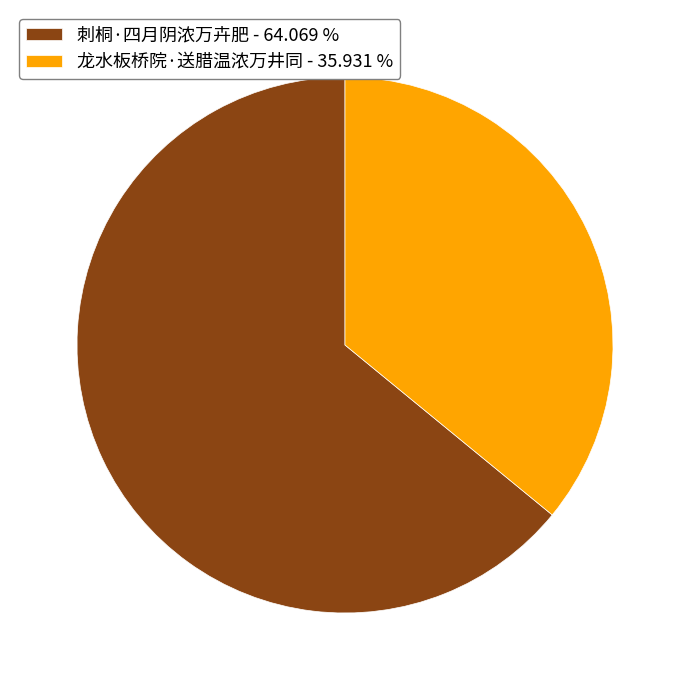

Is it true that 龙水板桥院·送腊温浓万井同 is 50% of the pie?

False